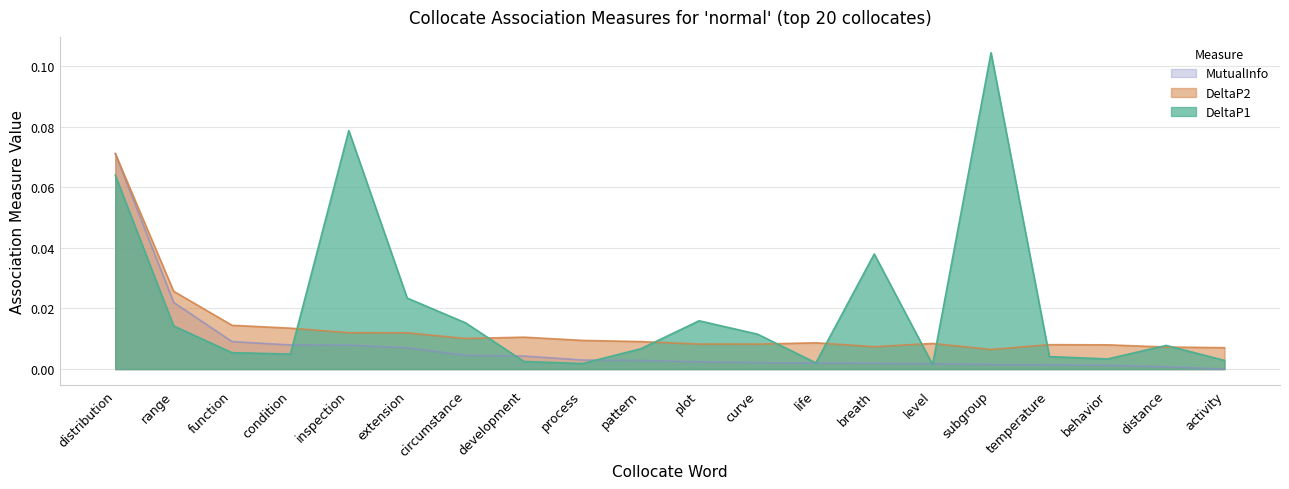

What is the label of the 16th point from the left?

subgroup